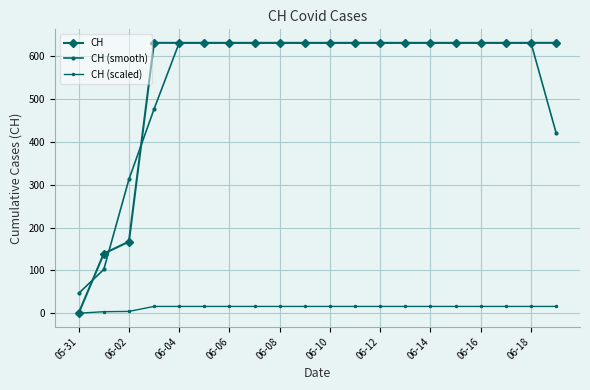

What is the label of the 6th point from the right?

06-14